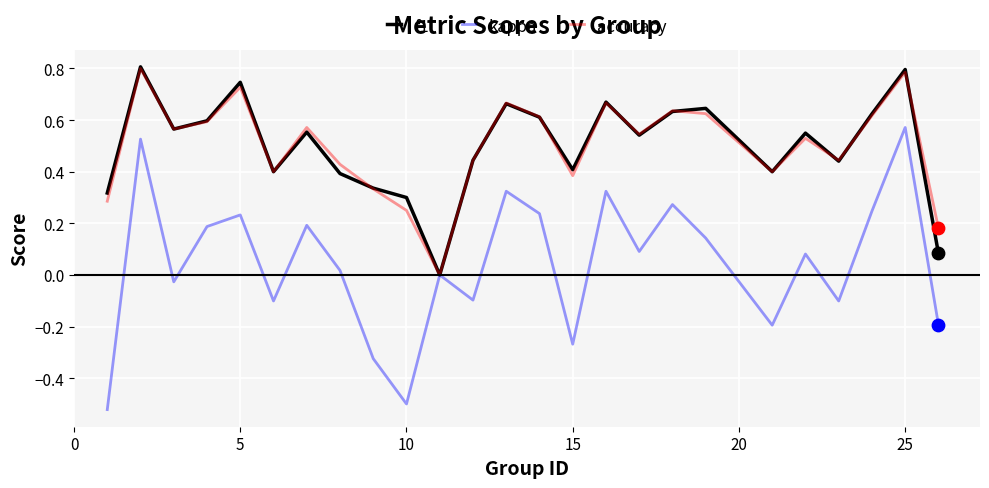

Which series has the largest range (max minus min)?

kappa